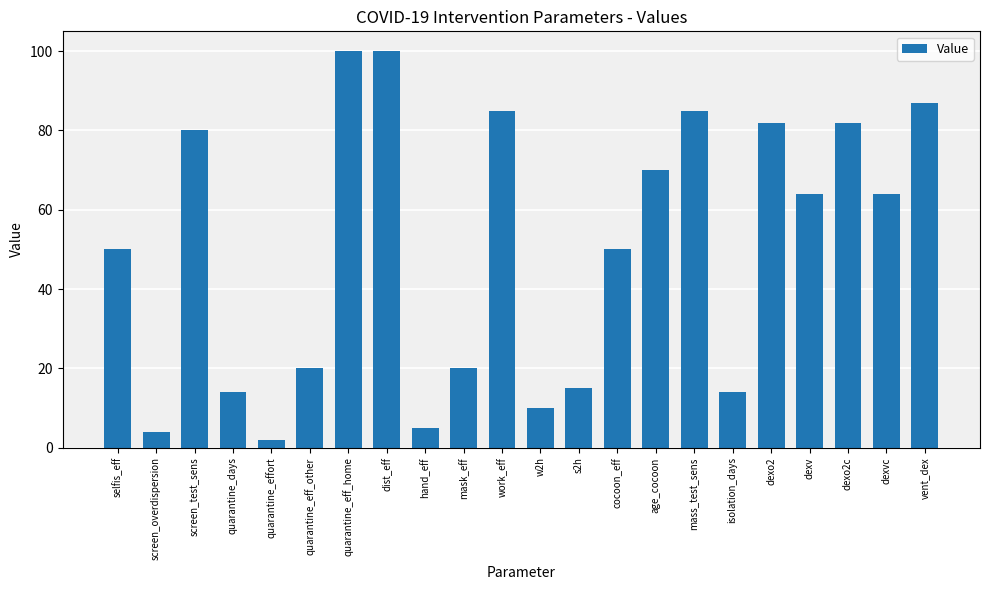

What is the sum of all values?

1103